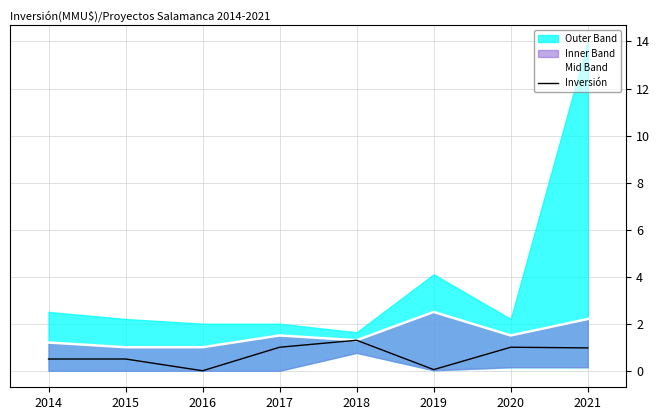

Which has a higher value, 2015 or 2021?

2021